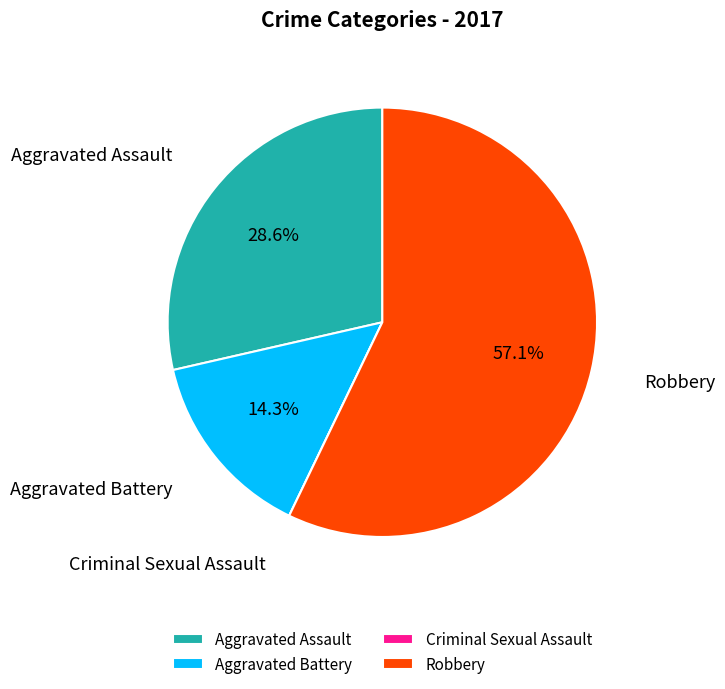

What percentage is the Aggravated Battery slice, to the nearest percent?

14%